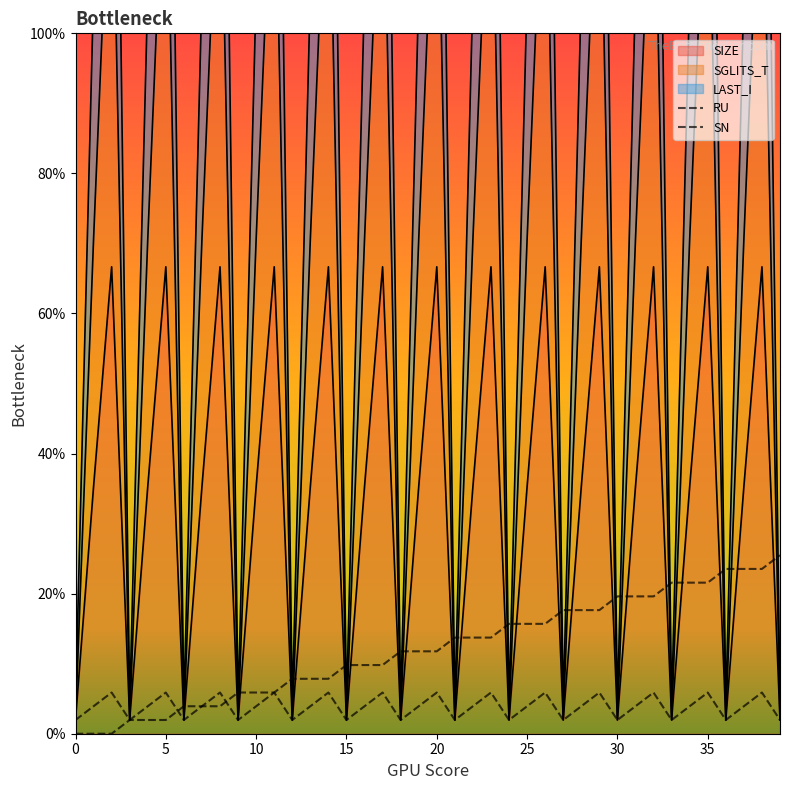

Rank the categories by SN value from highest to lowest.

2, 5, 8, 11, 14, 17, 20, 23, 26, 29, 32, 35, 38, 1, 4, 7, 10, 13, 16, 19, 22, 25, 28, 31, 34, 37, 0, 3, 6, 9, 12, 15, 18, 21, 24, 27, 30, 33, 36, 39